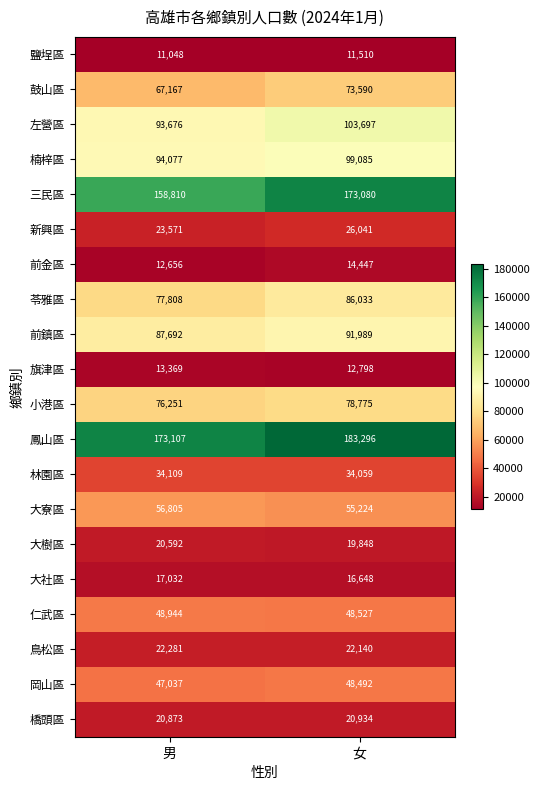

Is it true that 苓雅區 equals 77808 at 男?

True